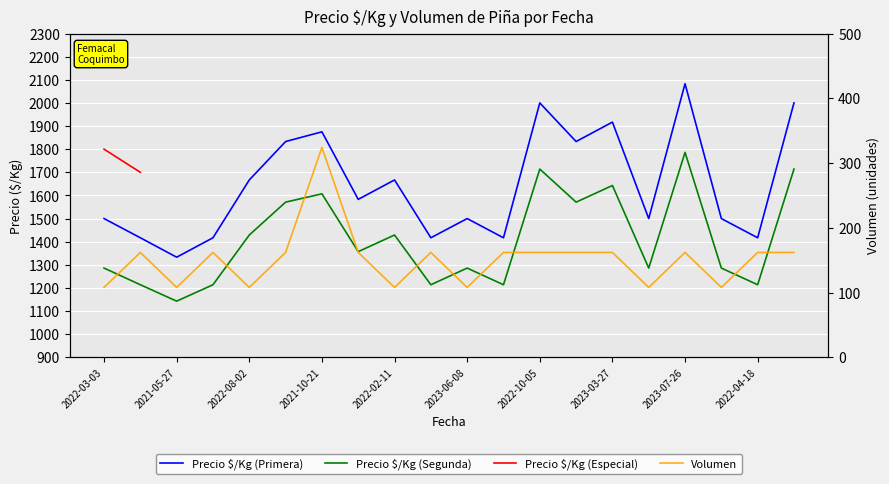

Which category has the highest value in the Precio $/Kg (Segunda) series?

2023-07-26